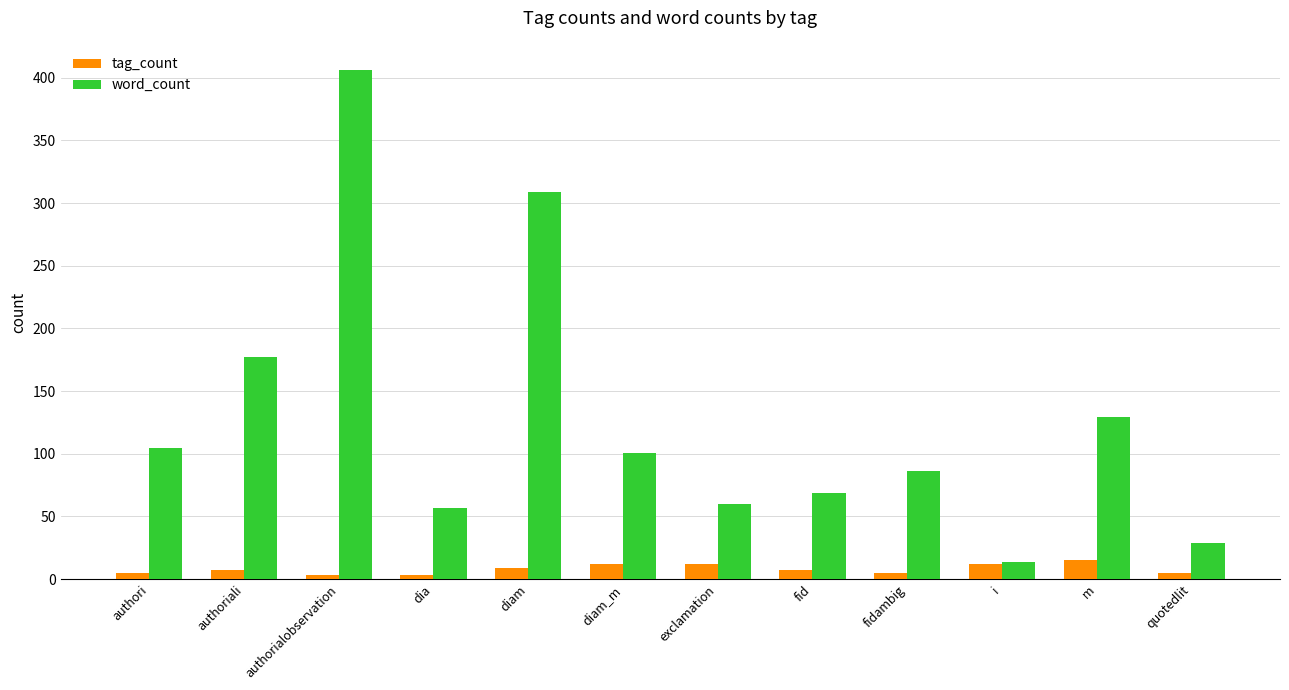

List the series in order of their overall mean, lowest first.

tag_count, word_count